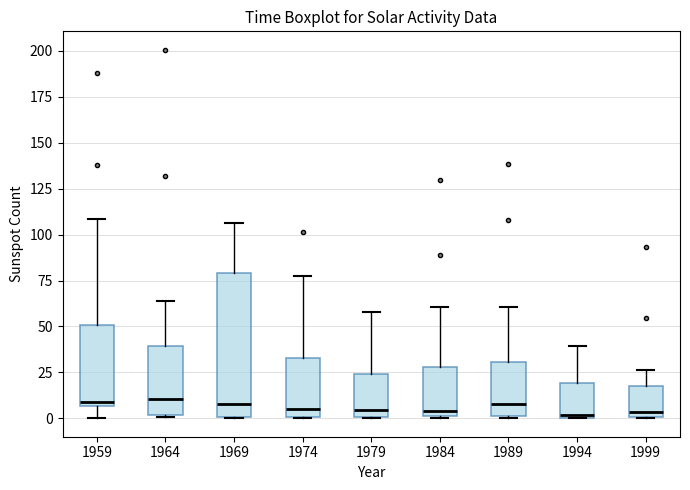

Reading left to right, transcribe this box plot: for each box, give where its median line is, the range the box spans, and where its two whiskers end, as read against the y-axis. The values are not printed on the chart, so give them approximately, as read against the axis.

1959: median 10, box 5 to 50, whiskers 0 to 110
1964: median 10, box 0 to 40, whiskers 0 to 65
1969: median 10, box 0 to 80, whiskers 0 to 105
1974: median 5, box 0 to 35, whiskers 0 to 75
1979: median 5, box 0 to 25, whiskers 0 to 60
1984: median 5, box 0 to 30, whiskers 0 to 60
1989: median 10, box 0 to 30, whiskers 0 to 60
1994: median 0 (just above the box's lower edge), box 0 to 20, whiskers 0 to 40
1999: median 5, box 0 to 15, whiskers 0 to 25